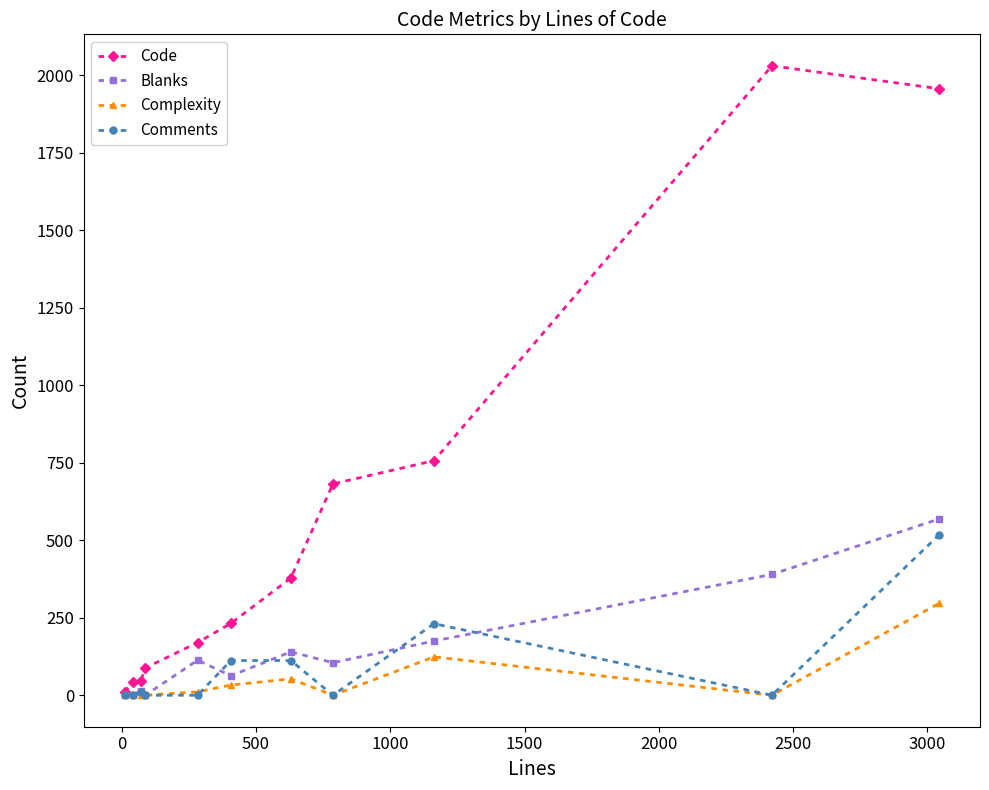

What is the maximum value for Complexity?

297